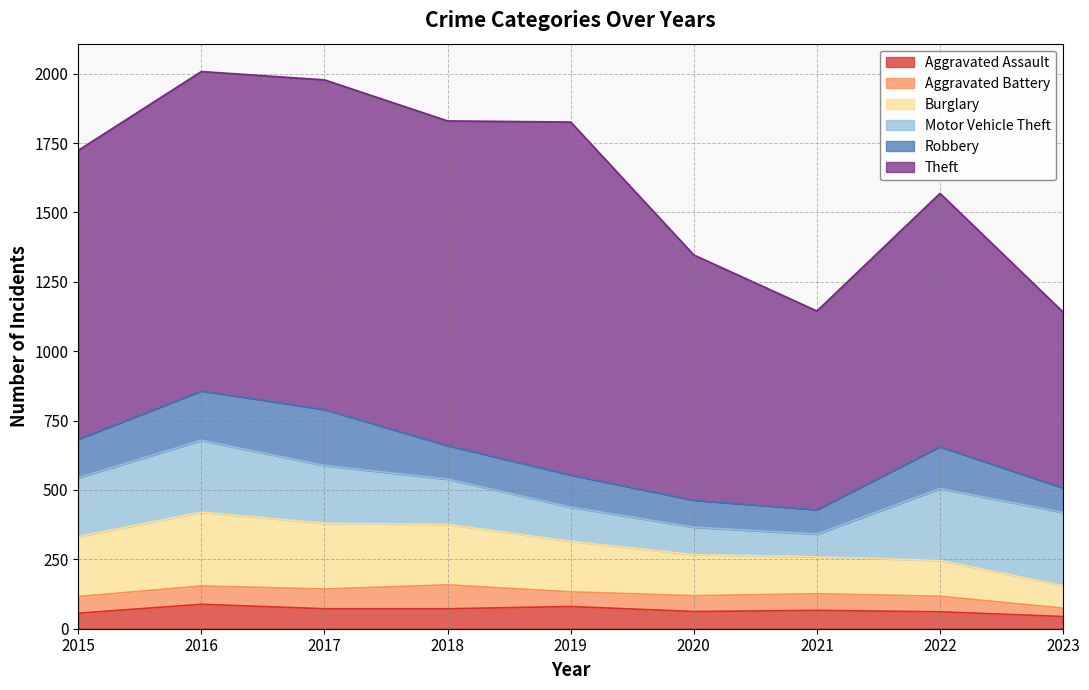

Which series has the largest total across all categories?

Theft